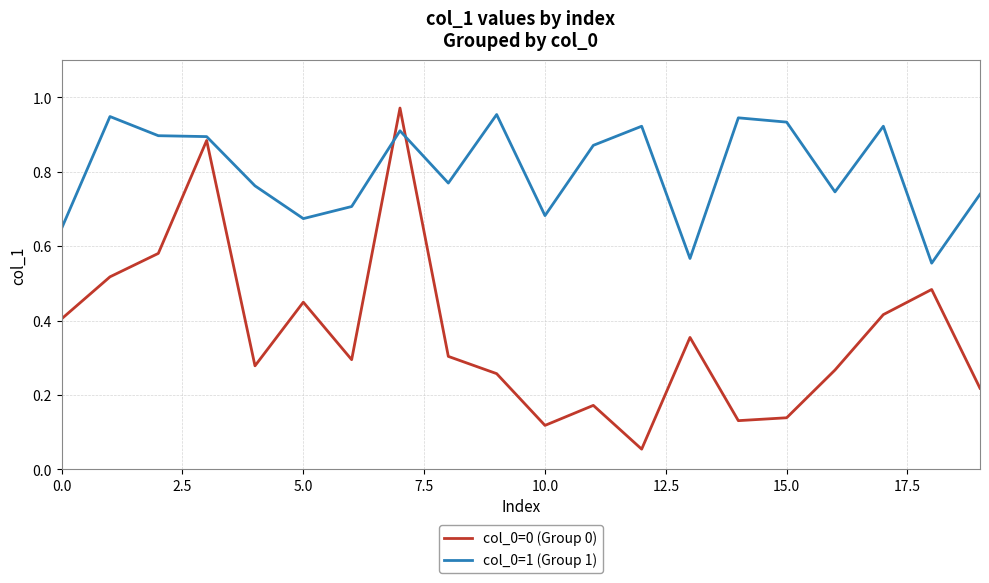

Which series has the widest spread of values?

col_0=0 (Group 0)